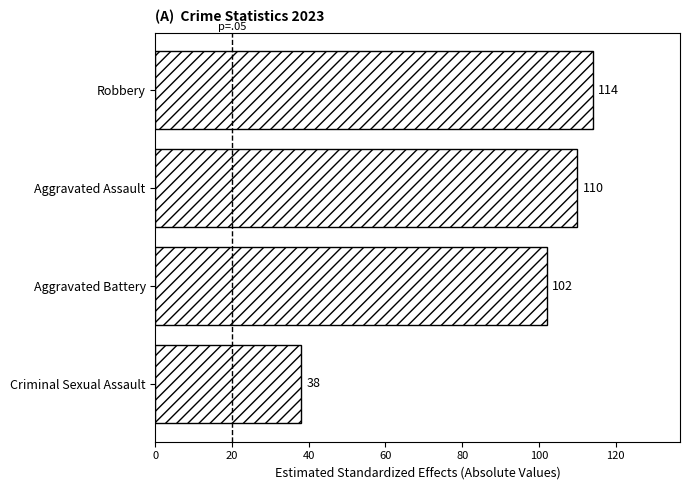

What is the sum of all values?

364